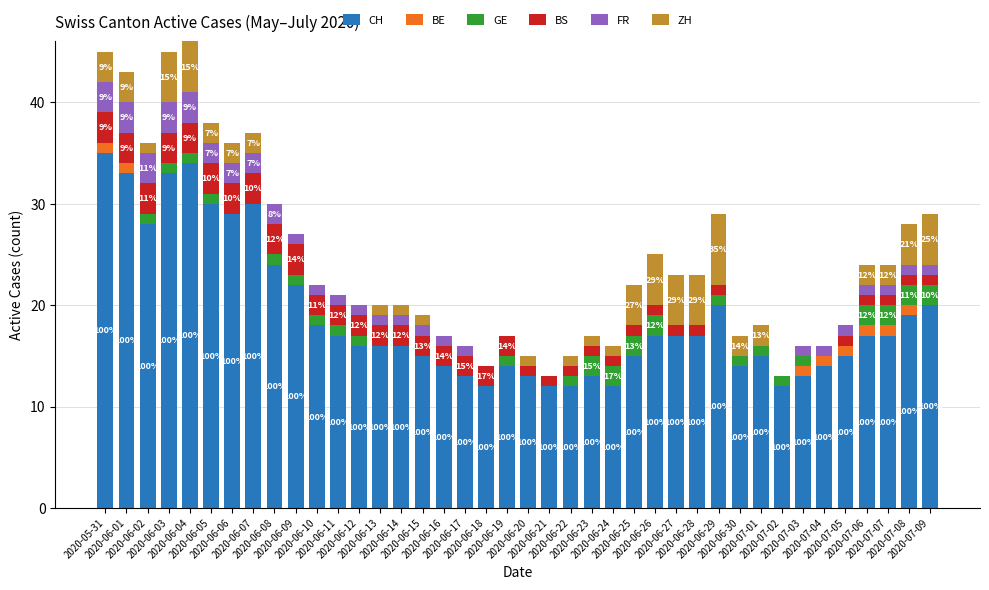

The FR series shows 0 at 2020-07-07. True or false?

False